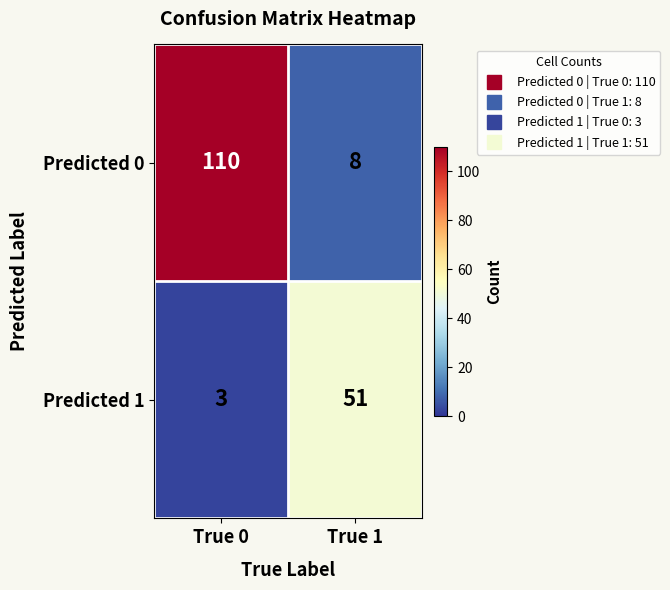

What is the spread (max minus min) of values at True 0?

107